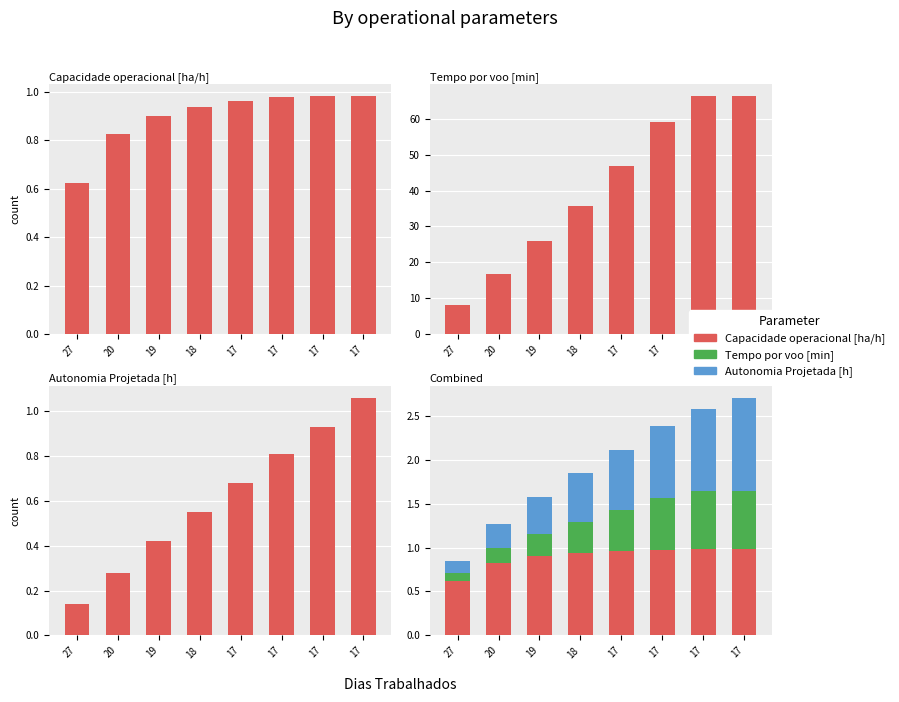

Count the Tempo por voo [min] values in the range 0 to 1.

8